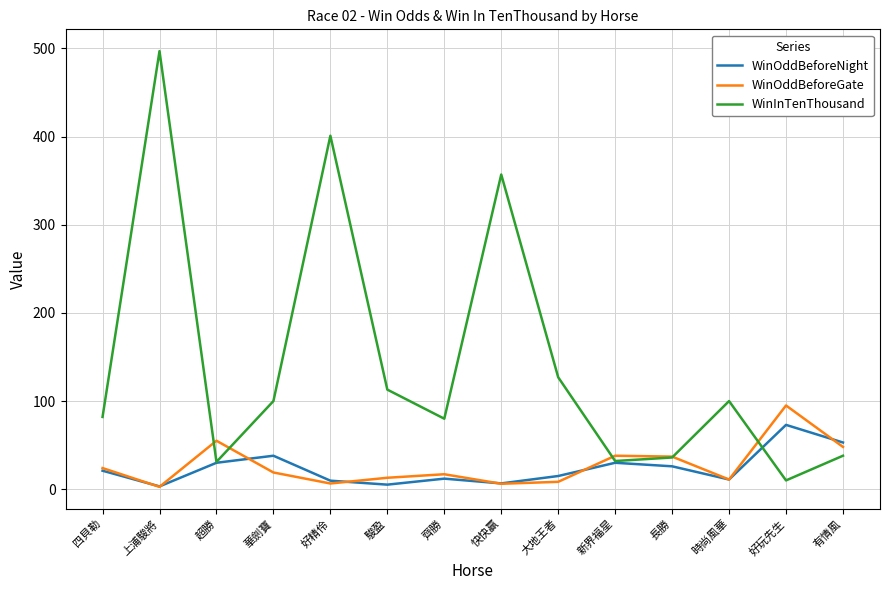

What is the difference between the highest and lowest values at 長勝?

11.0